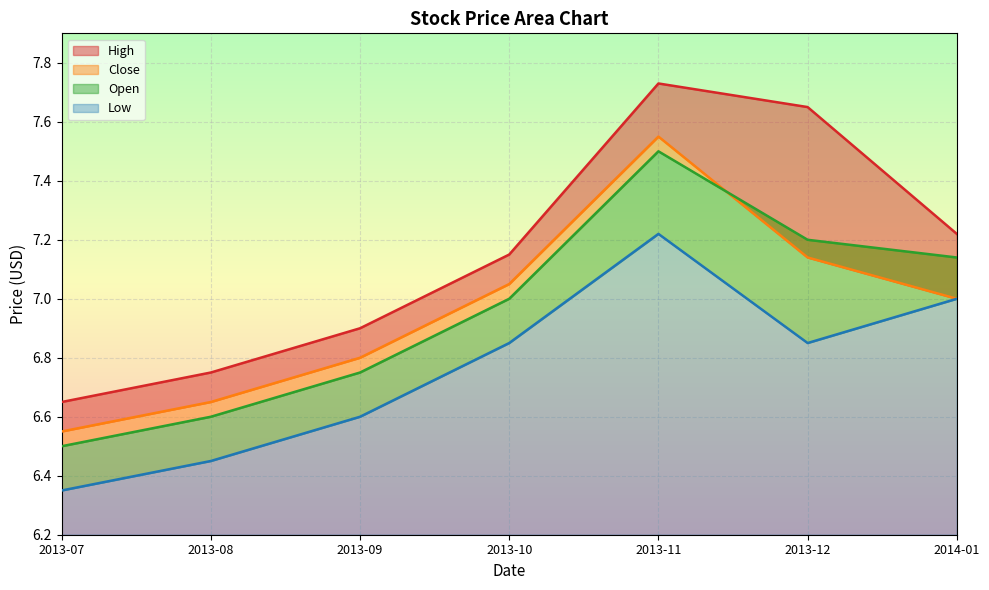

At which category does High reach its first local peak?

2013-11